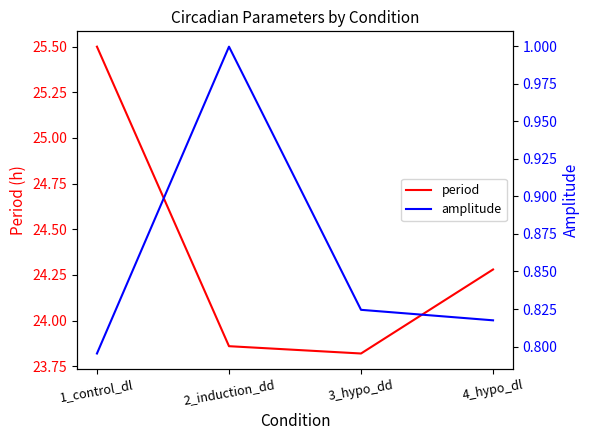

Which series changed the most between 1_control_dl and 4_hypo_dl?

period